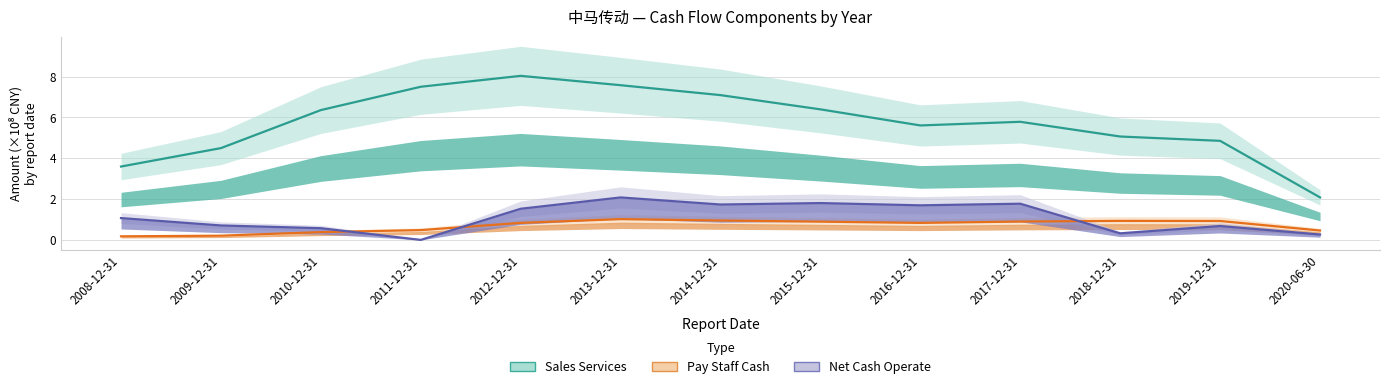

Which series has the widest spread of values?

Sales Services